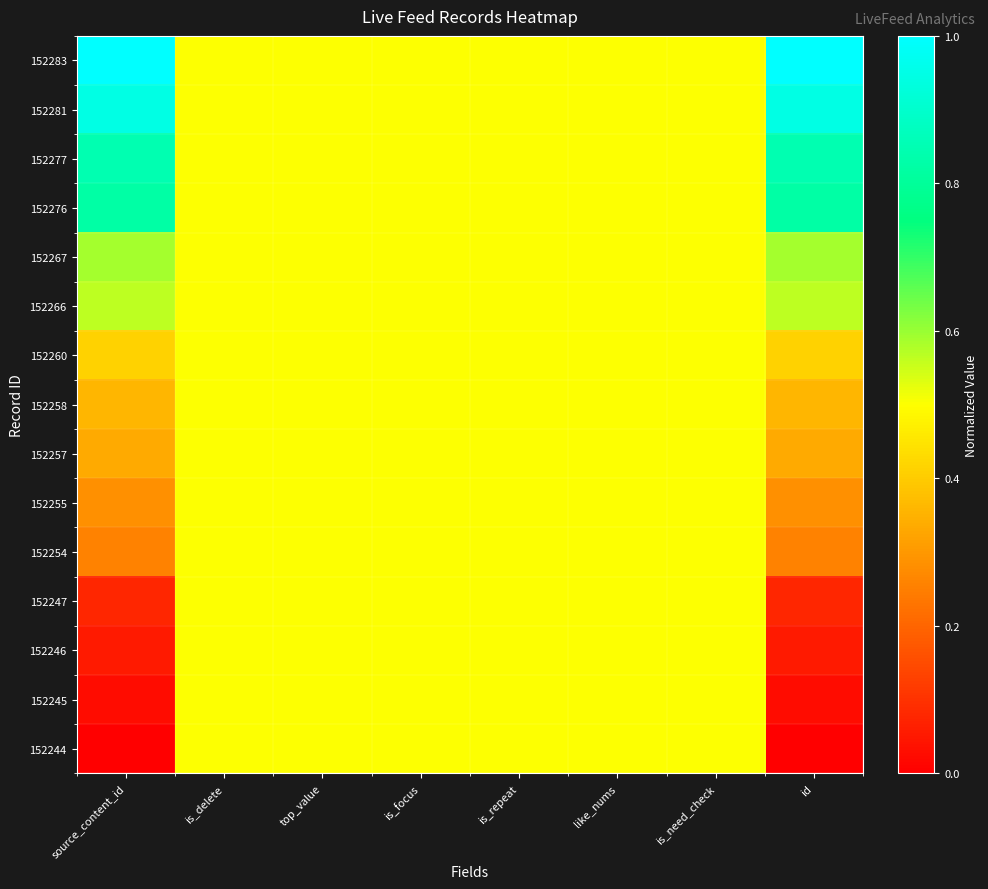

What is the greatest value displayed?

1.0